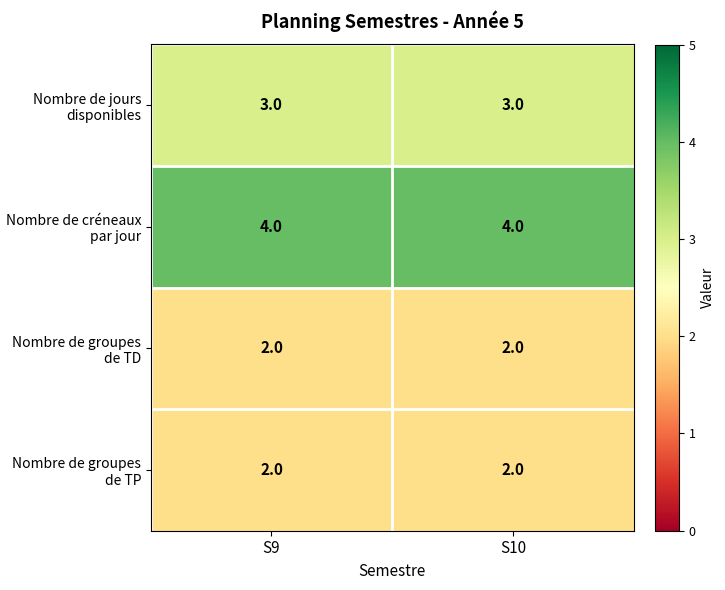

Is it true that Nombre de groupes de TP equals 2 at S9?

True